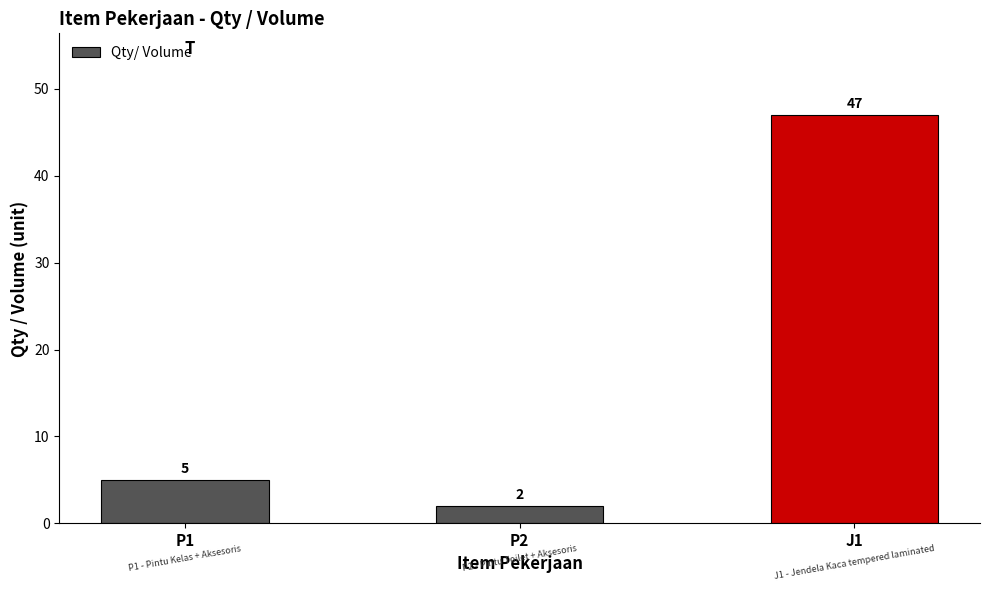

Which has a higher value, J1 or P2?

J1